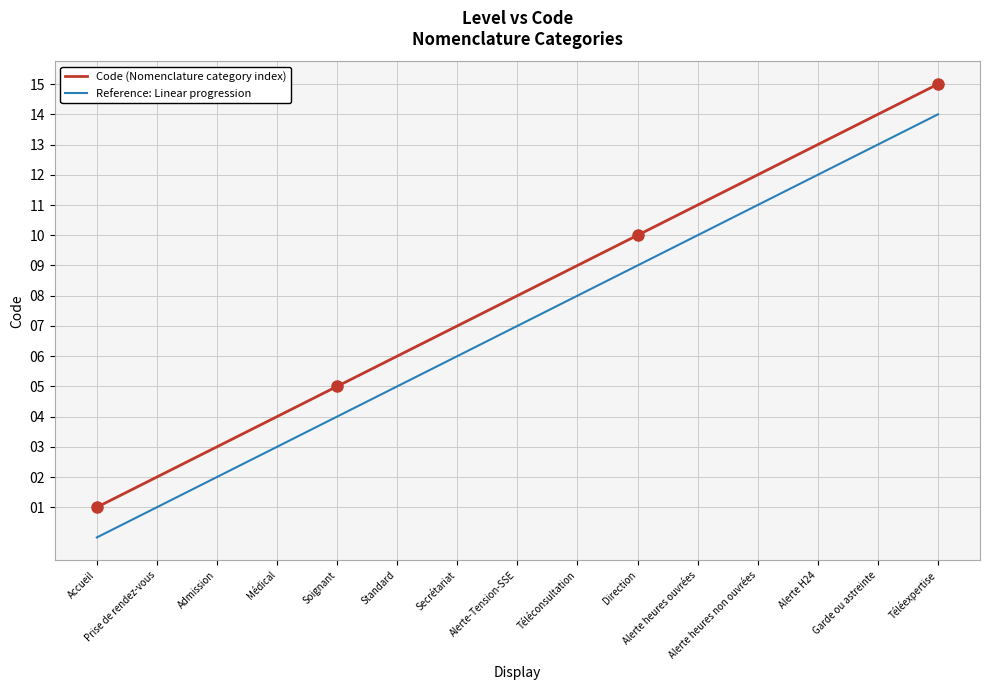

List the labels in order of Code (Nomenclature category index) value, largest first.

Téléexpertise, Garde ou astreinte, Alerte H24, Alerte heures non ouvrées, Alerte heures ouvrées, Direction, Téléconsultation, Alerte-Tension-SSE, Secrétariat, Standard, Soignant, Médical, Admission, Prise de rendez-vous, Accueil